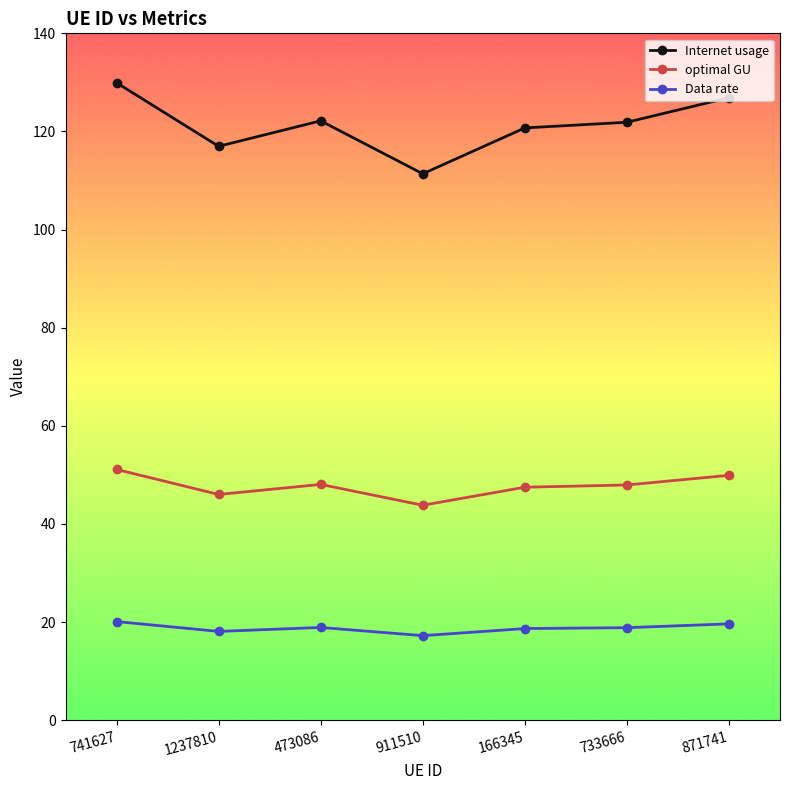

The Internet usage series shows 171.5 at 473086. True or false?

False